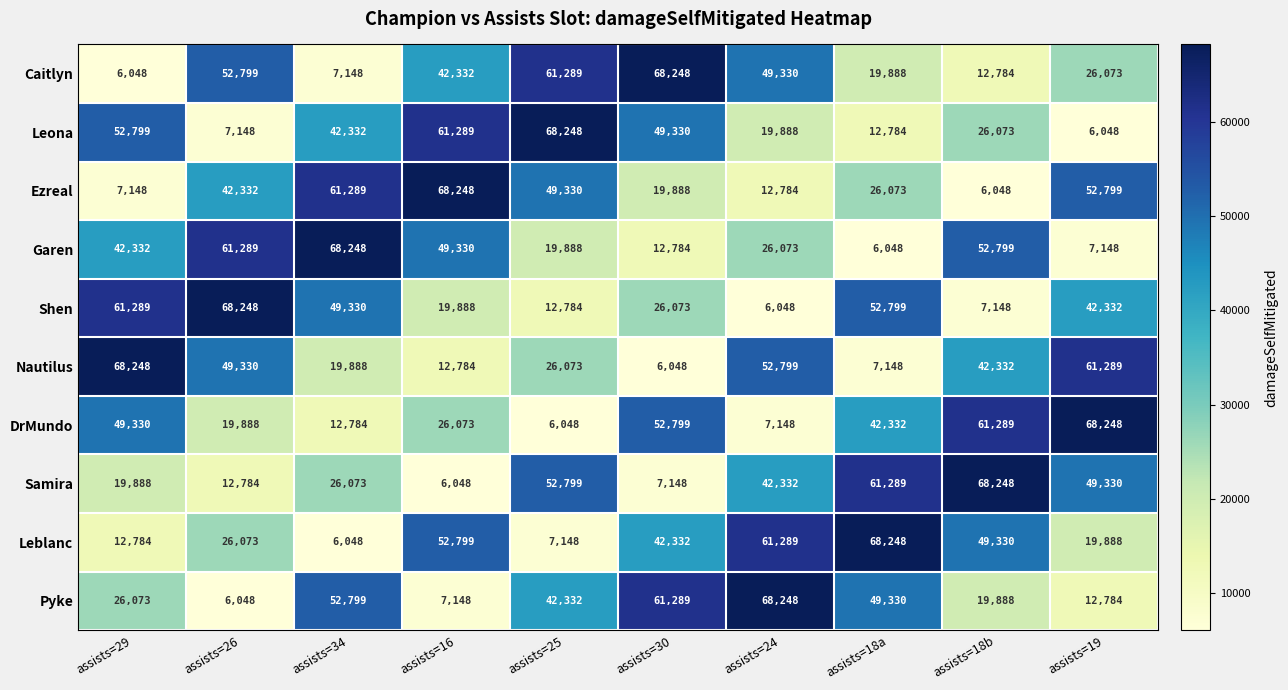

The DrMundo series shows 12784 at assists=34. True or false?

True